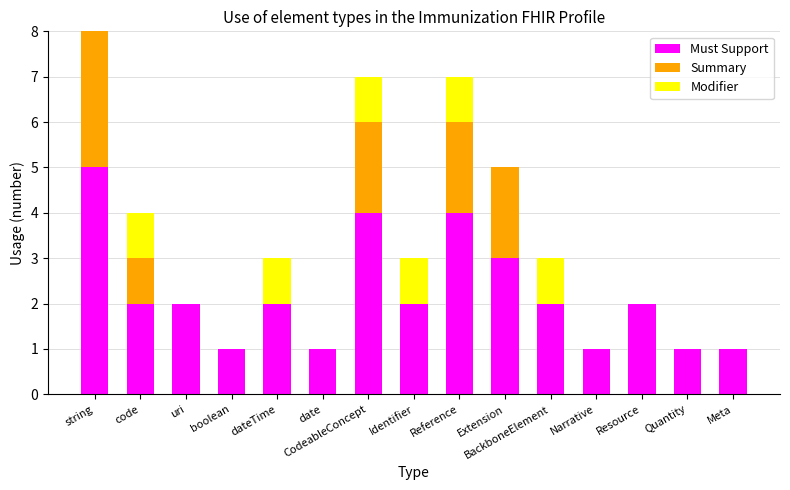

What is the total value across all series at Reference?

7